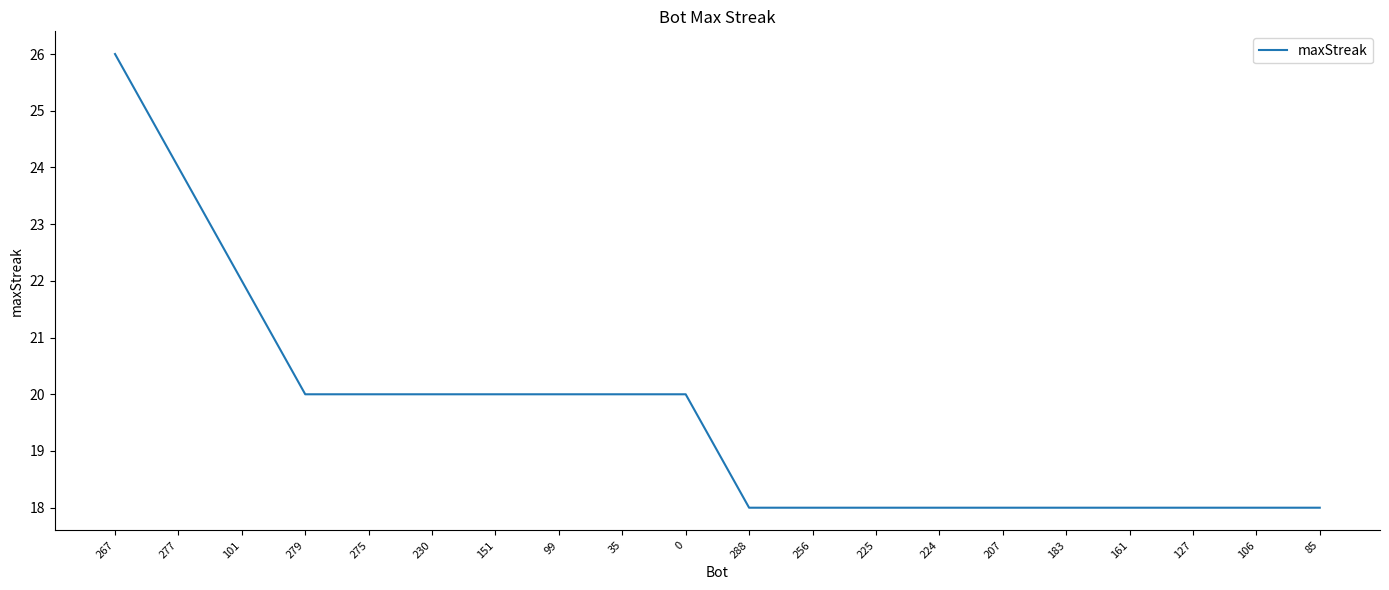

What is the maximum value shown in the chart?

26